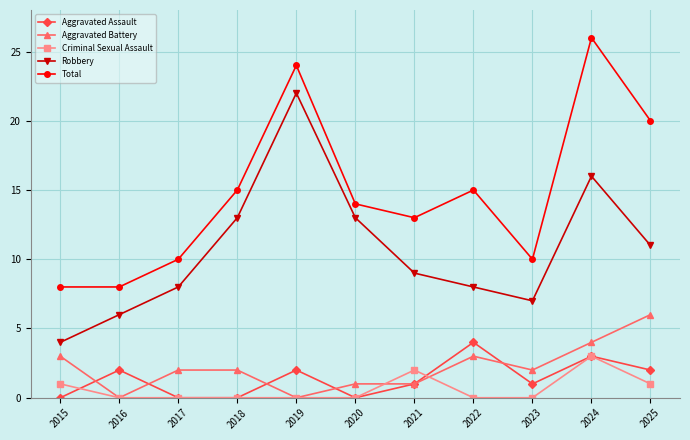

What is the value of the Robbery point at the 9th from the left?

7